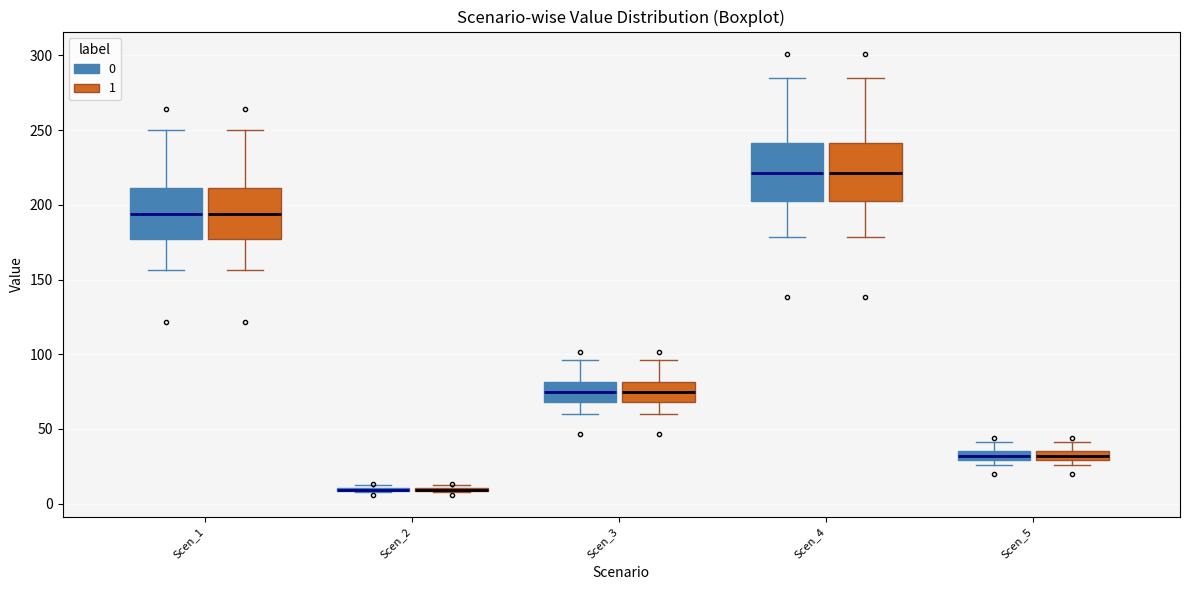

Where is the lower edge of the box for Scen_3 (1) on the y-axis? The values are not printed on the chart, so give them approximately, as read against the axis.

70